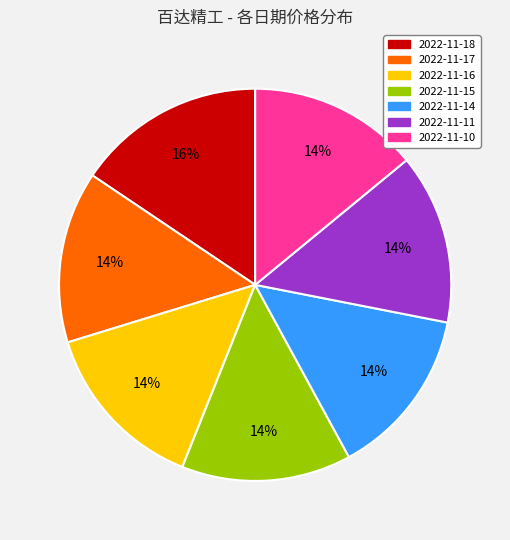

Does any single category account for the majority?

No